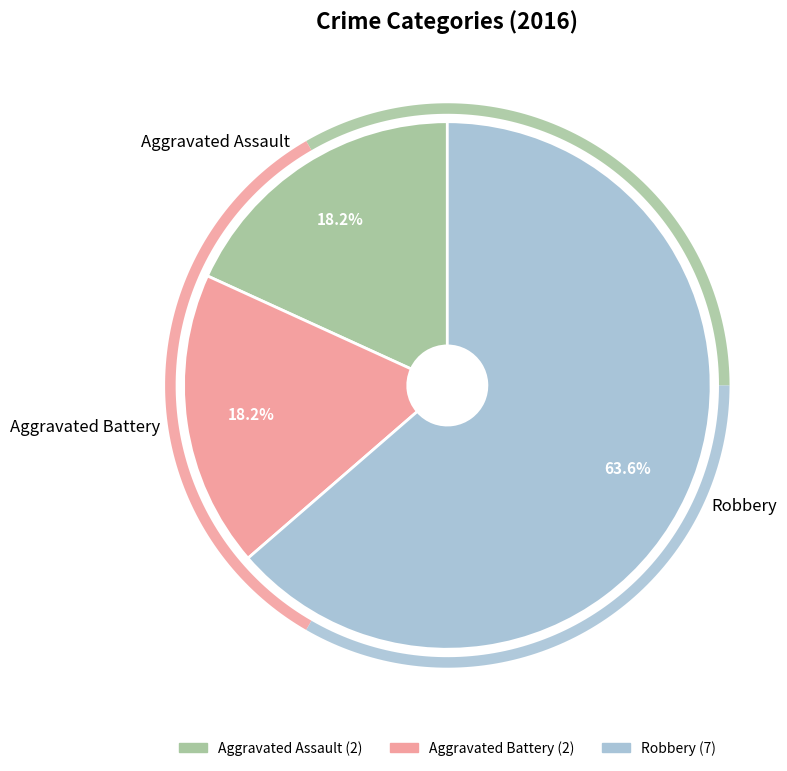

Does Aggravated Battery represent more than half of the total?

No